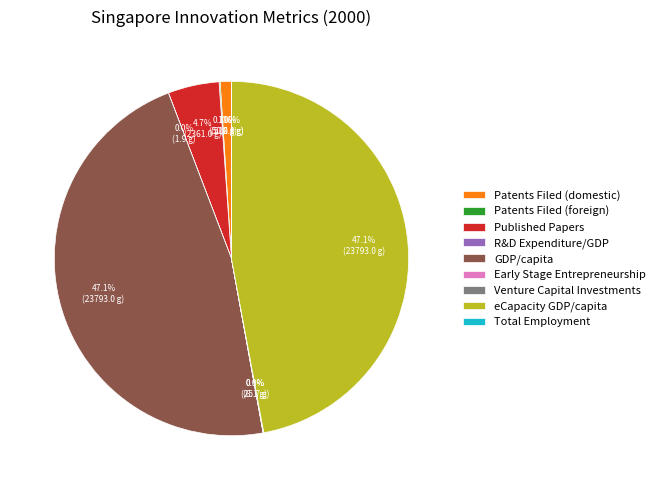

Is it true that Published Papers is 5% of the pie?

True